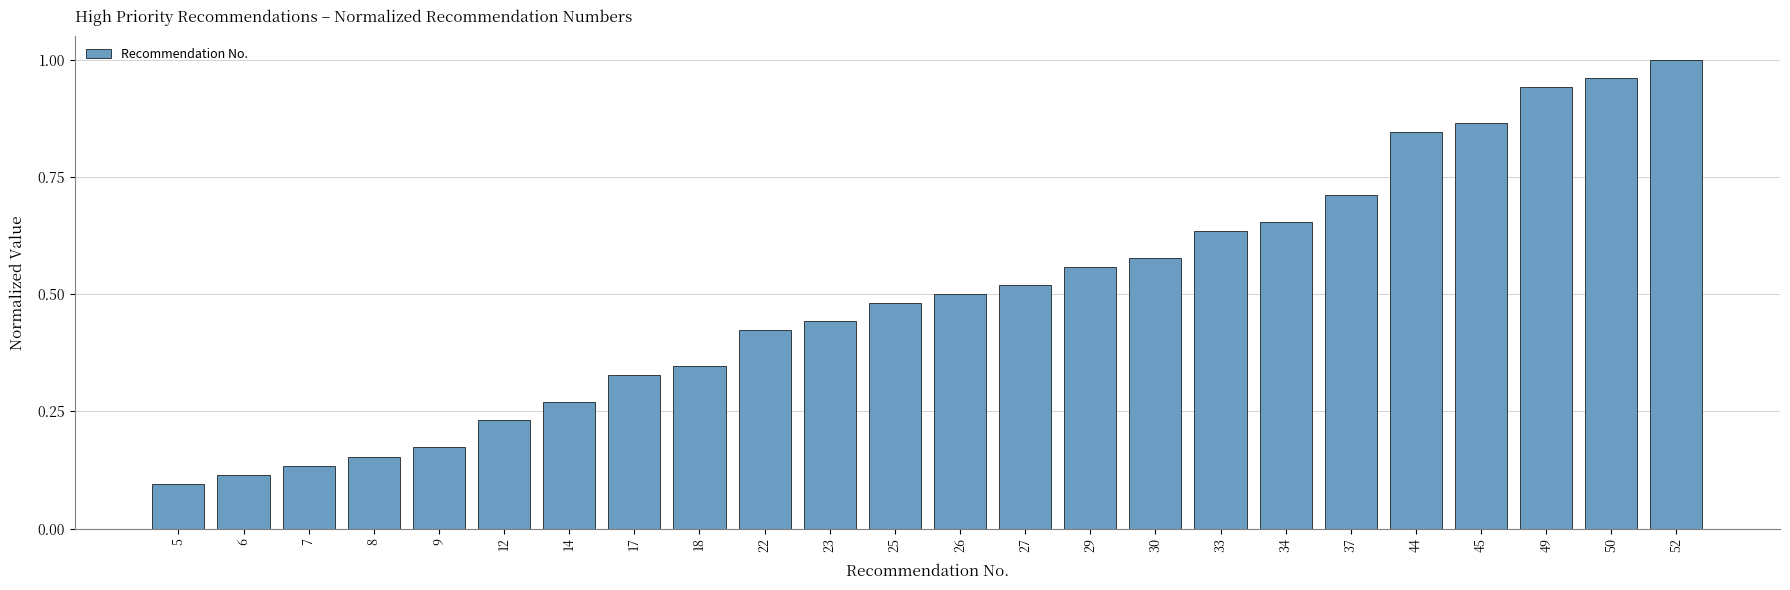

What is the sum of all values?

12.0